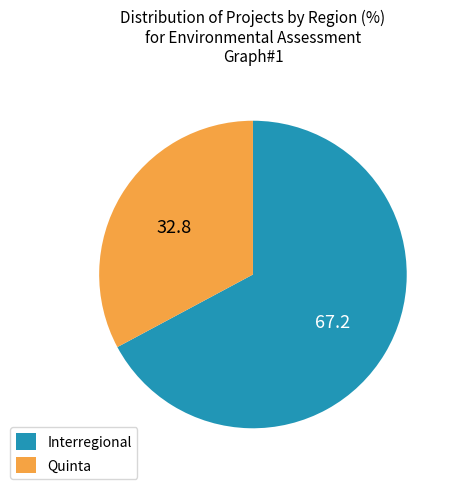

True or false: Quinta accounts for 27% of the total.

False